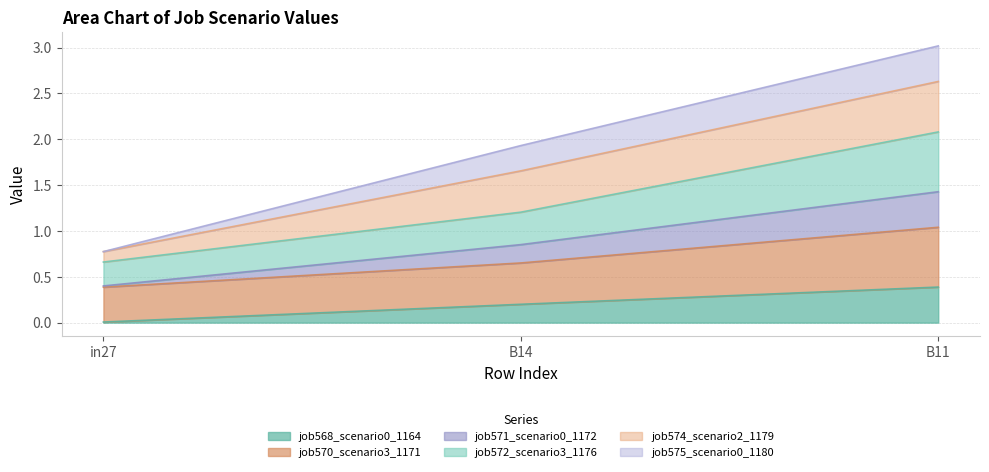

Rank the categories by job568_scenario0_1164 value from lowest to highest.

in27, B14, B11